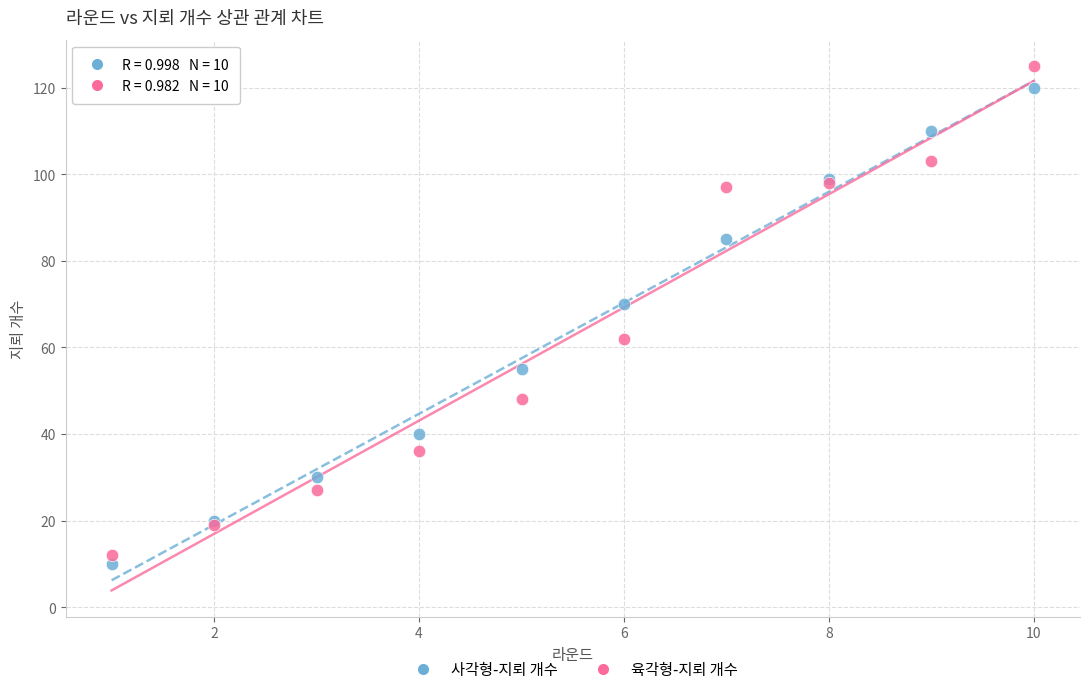

Which series has the largest Y range (max minus min)?

육각형-지뢰 개수